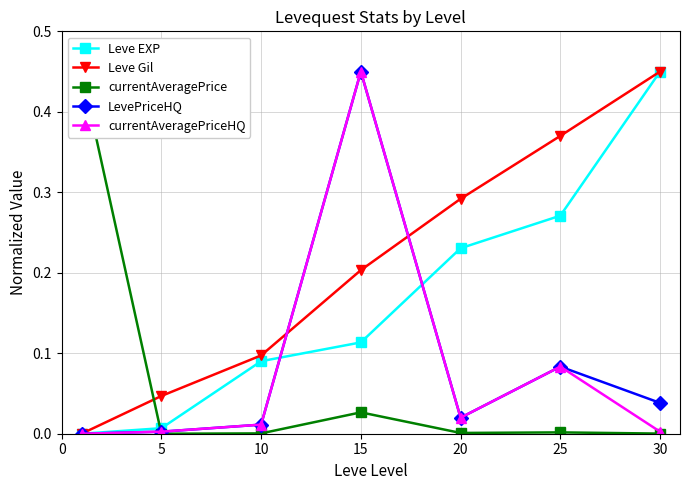

The Leve EXP series shows 0.3 at 20. True or false?

False